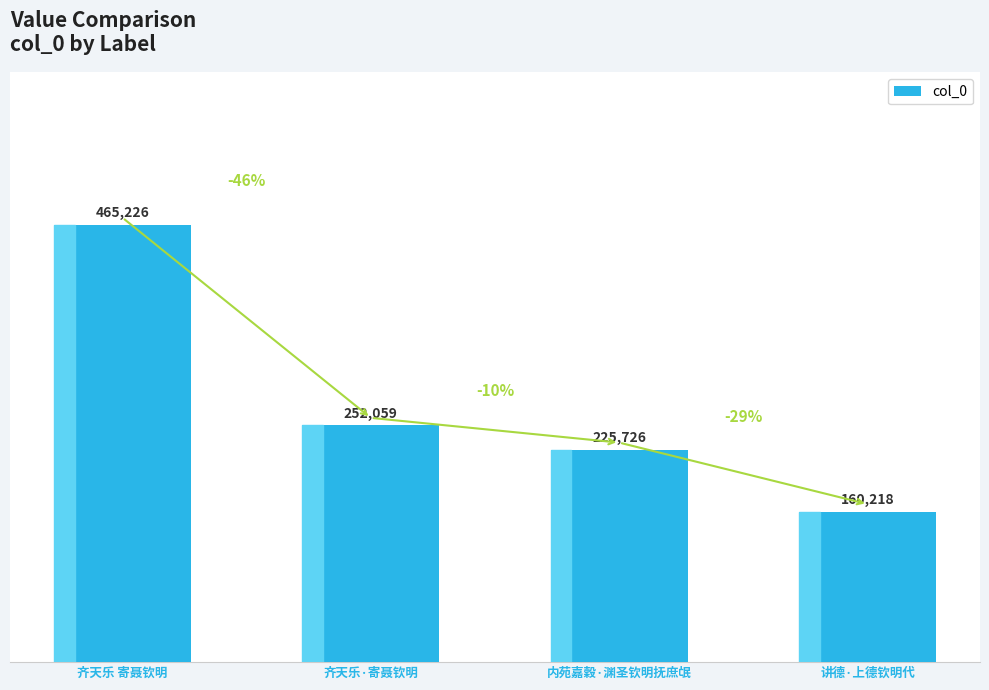

Reading right to left, transcribe all the data shown in this chart.

160218	225726	252059	465226